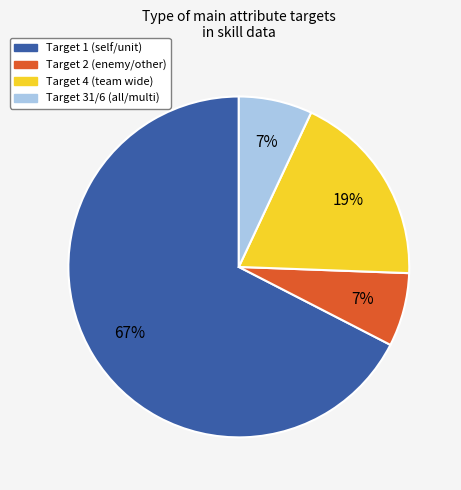

Is there a majority slice in this chart?

Yes